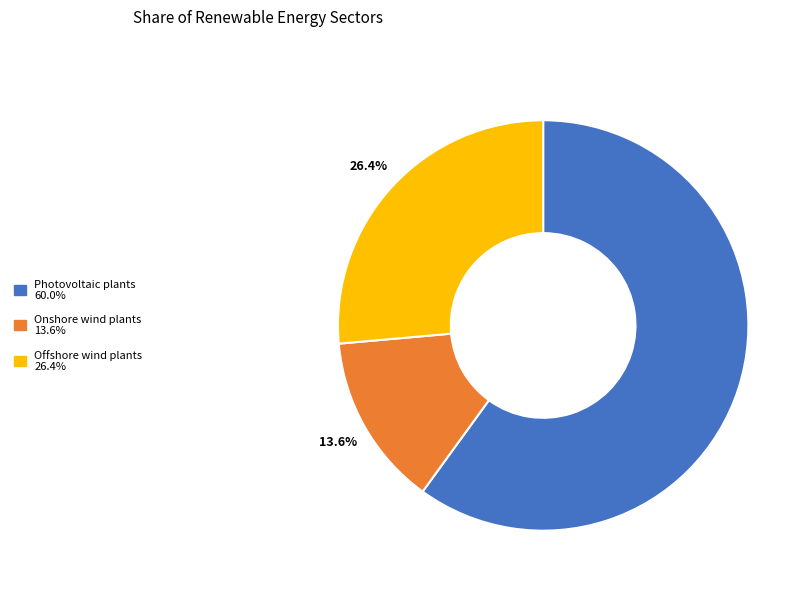

True or false: Offshore wind plants accounts for 26% of the total.

True